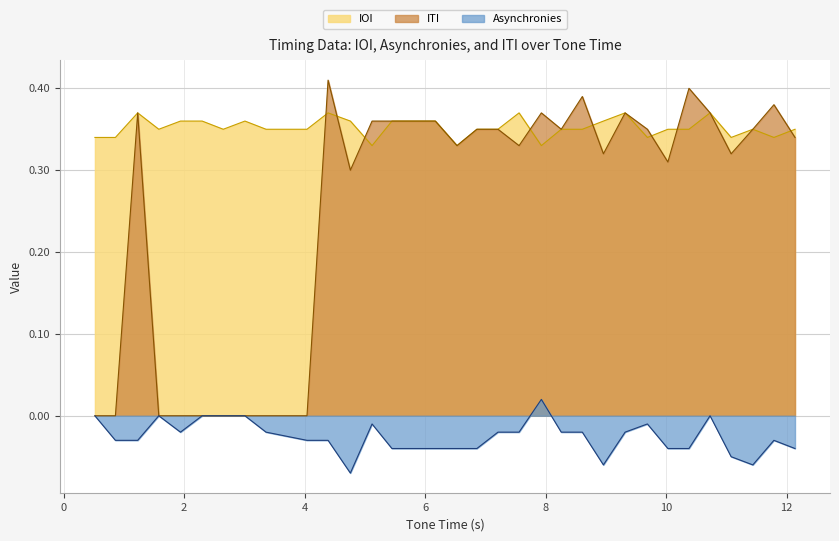

What is the smallest value displayed?

-0.1